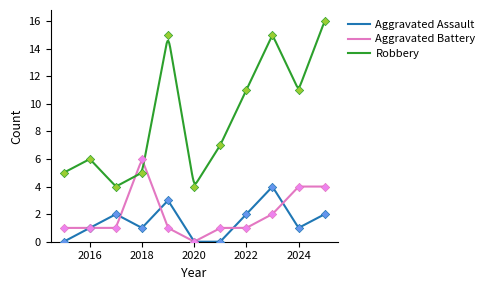

Which series contains the lowest Y value?

Aggravated Assault